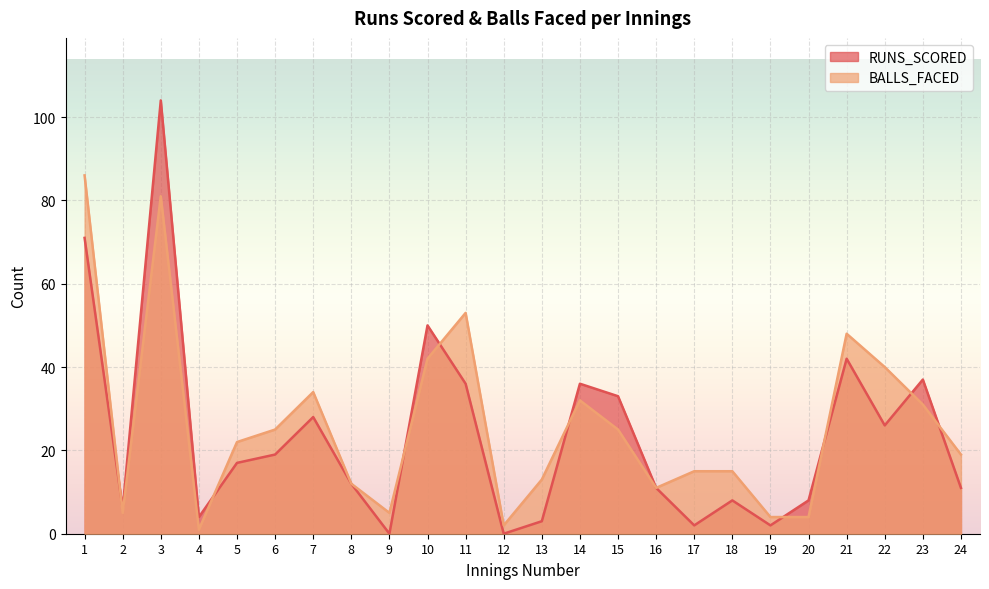

At which label does BALLS_FACED first exceed 22?

1